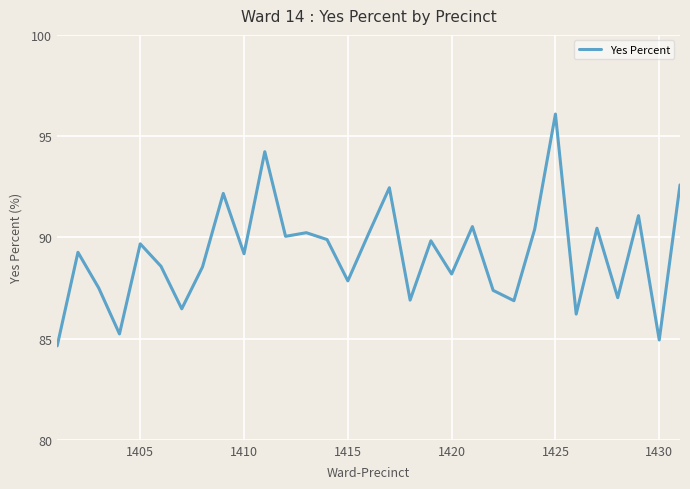

What is the smallest value displayed?

84.6